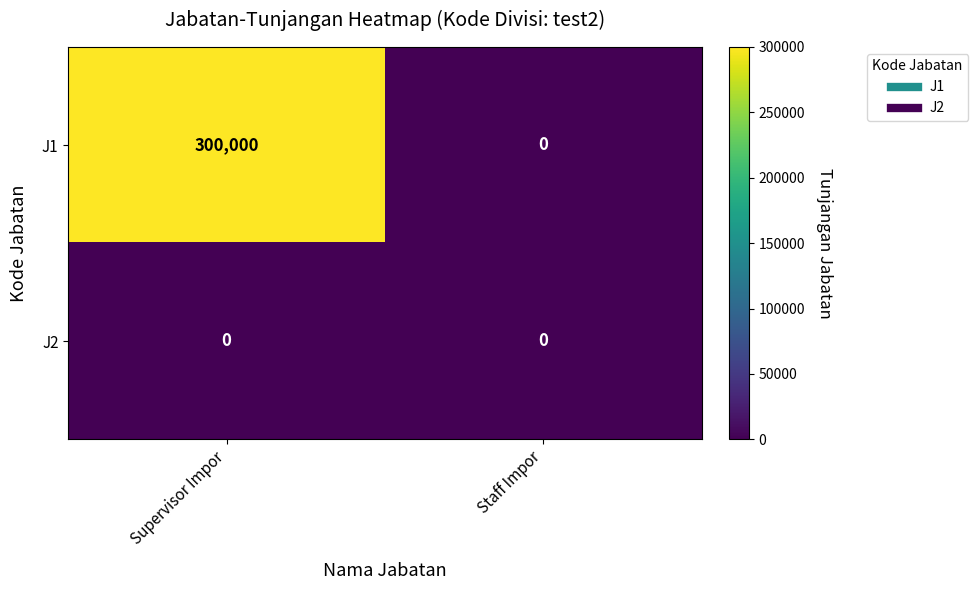

Reading left to right, extract all data points from this chart.

J1: Supervisor Impor=300000	Staff Impor=0
J2: Supervisor Impor=0	Staff Impor=0